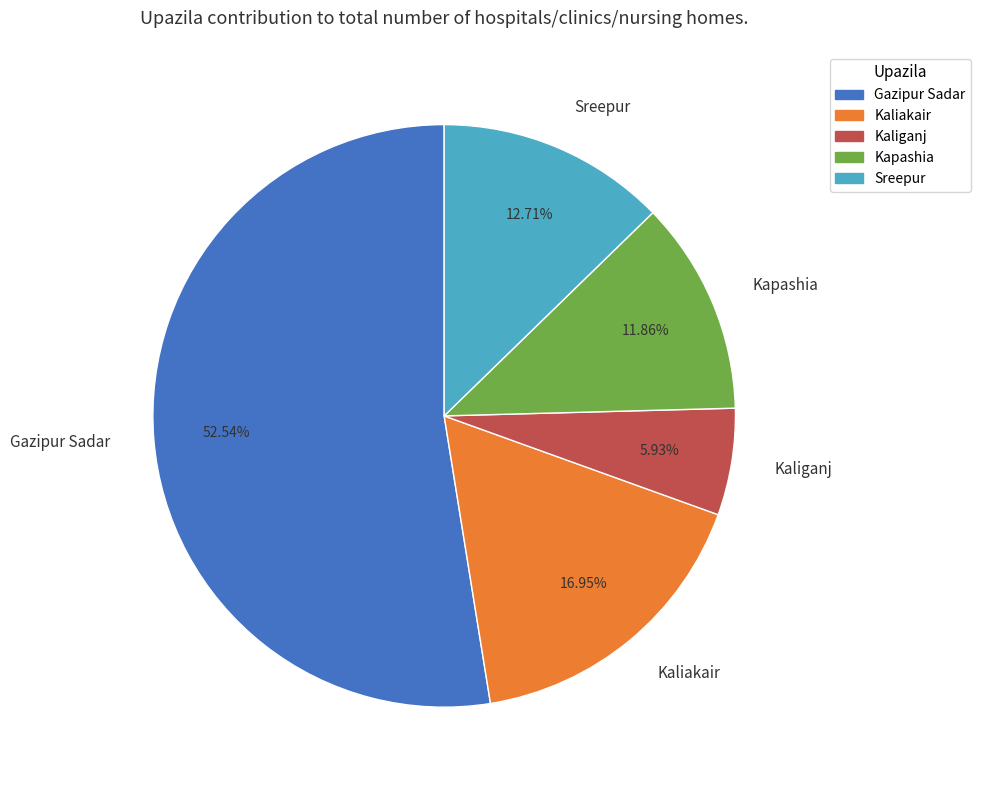

What is the largest slice in the pie chart?

Gazipur Sadar